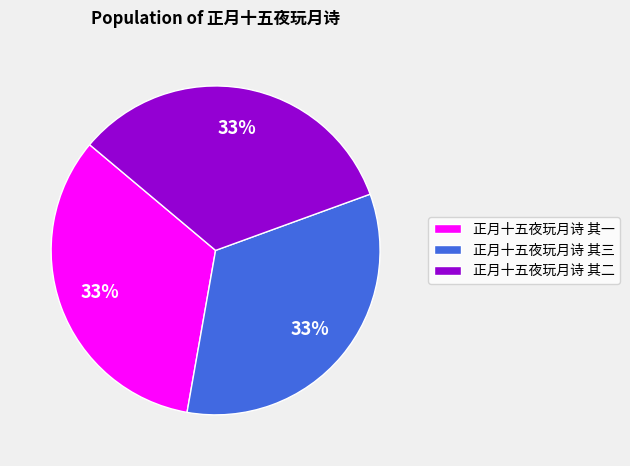

To the nearest percent, what is the average slice percentage?

33%